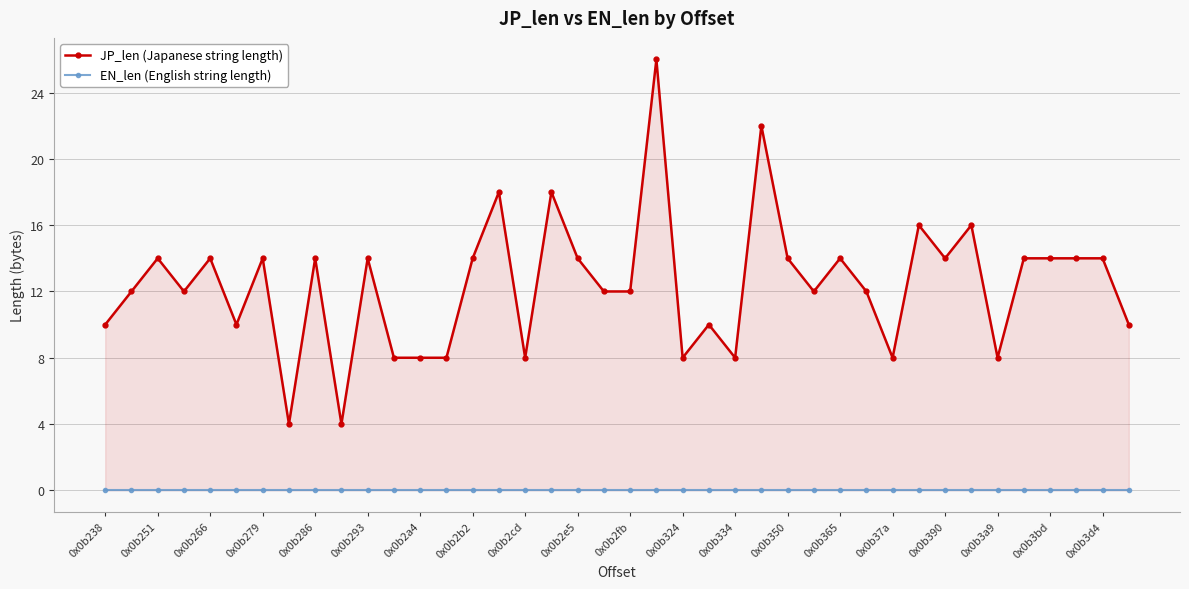

At 0x0b334, list the series in order from smallest to largest.

EN_len (English string length), JP_len (Japanese string length)